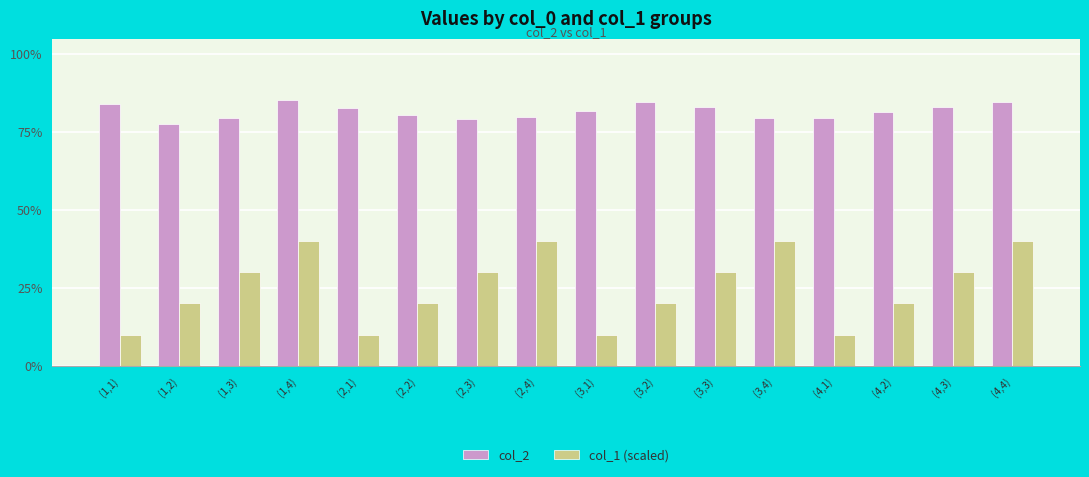

Reading left to right, list all the values displayed in this chart.

col_2: 0.8	0.8	0.8	0.9	0.8	0.8	0.8	0.8	0.8	0.8	0.8	0.8	0.8	0.8	0.8	0.8
col_1 (scaled): 0.1	0.2	0.3	0.4	0.1	0.2	0.3	0.4	0.1	0.2	0.3	0.4	0.1	0.2	0.3	0.4